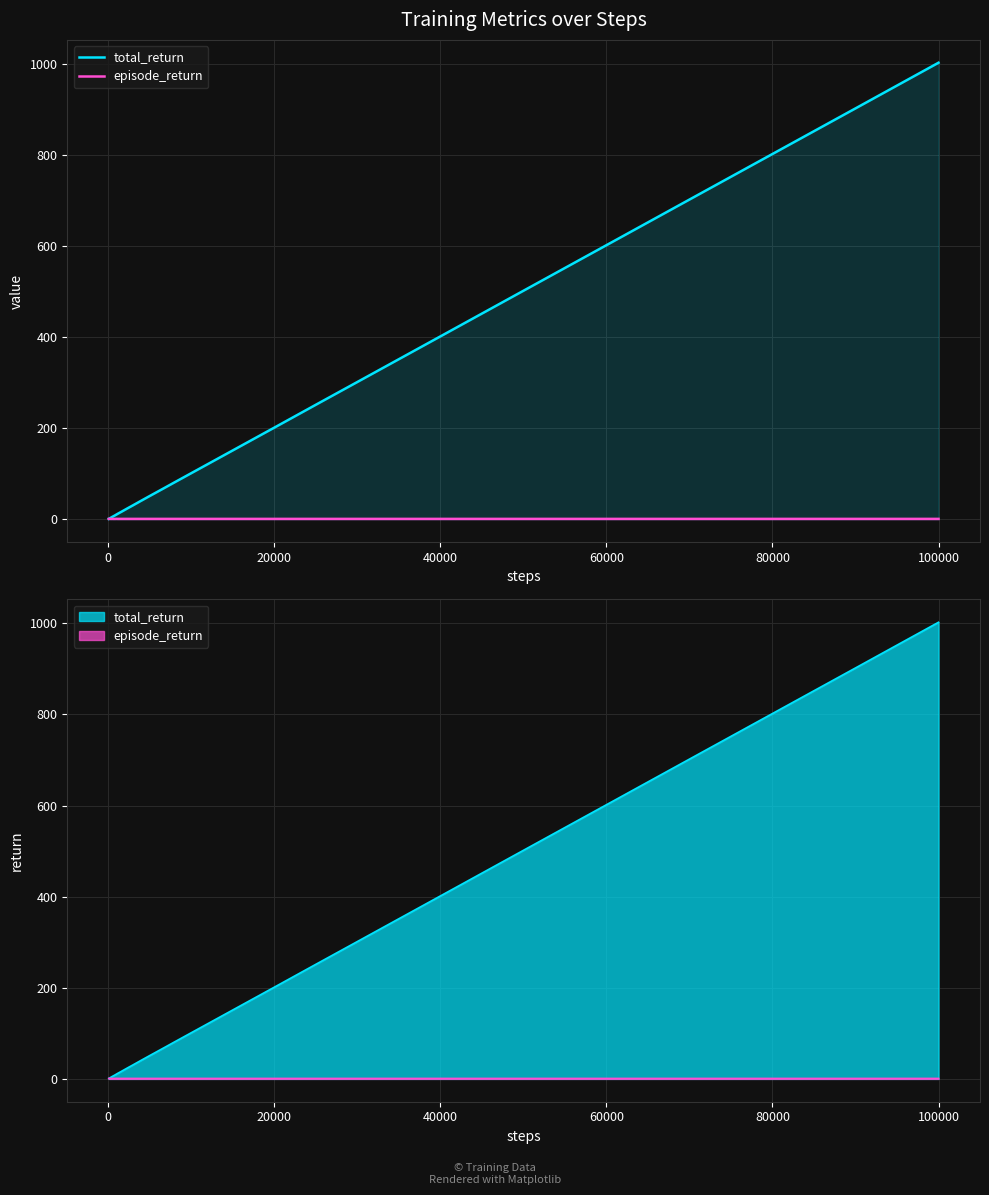

Reading left to right, what are all the values shown in this chart?

total_return: 1.0	2.0	3.1	4.1	5.2	6.2	7.2	8.2	9.2	10.3	12.4	14.4	17.4	20.5	25.6	30.6	40.8	50.9	60.9	70.9	81.0	91.0	101.0	121.0	141.0	171.0	201.0	251.2	301.2	401.3	501.5	601.6	701.8	801.9	902.0	1002.3
episode_return: 1.0	1.0	1.1	1.0	1.1	1.0	1.0	1.0	1.0	1.1	1.0	1.0	1.0	1.0	1.0	1.0	1.0	1.0	1.0	1.0	1.0	1.0	1.0	1.0	1.0	1.0	1.0	1.0	1.0	1.0	1.0	1.0	1.0	1.0	1.0	1.0